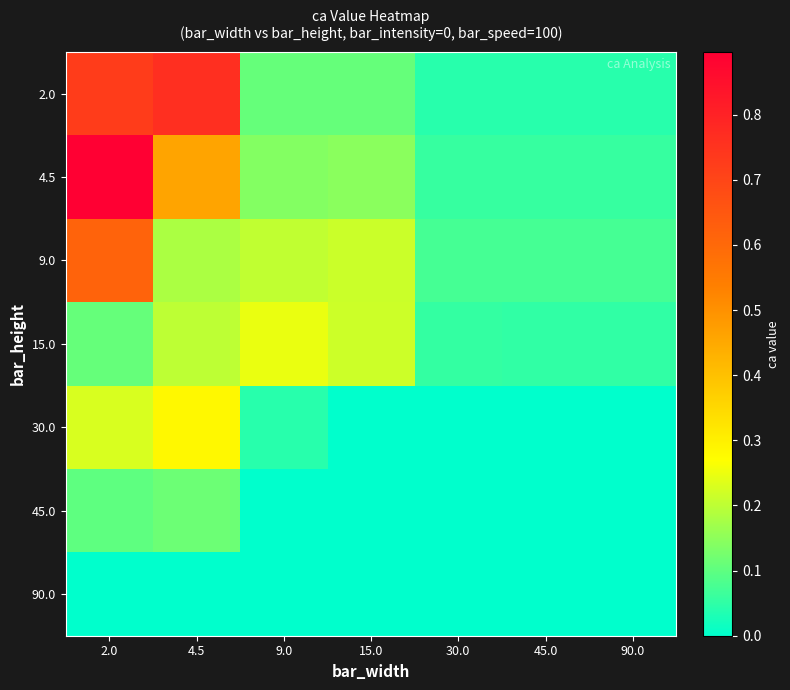

What is the total value across all series at 4.5?

2.0